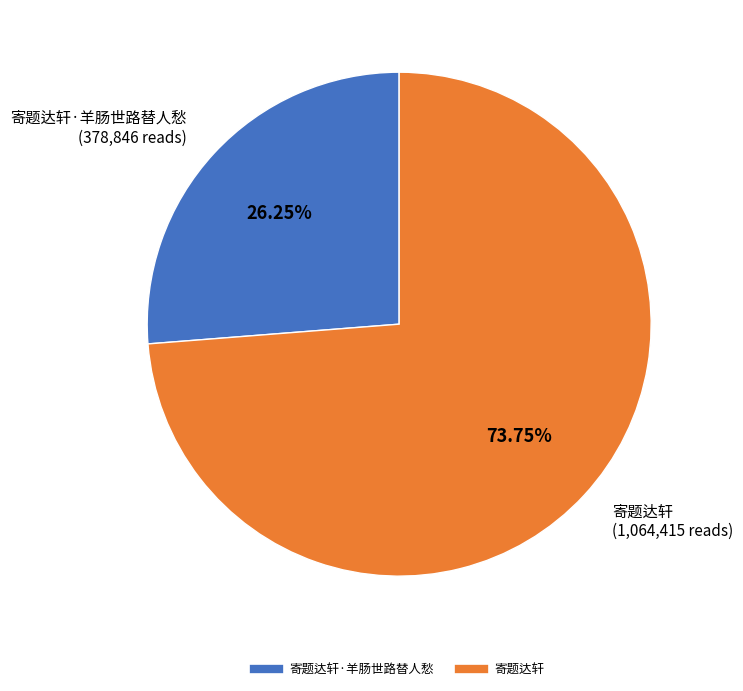

Is there a majority slice in this chart?

Yes